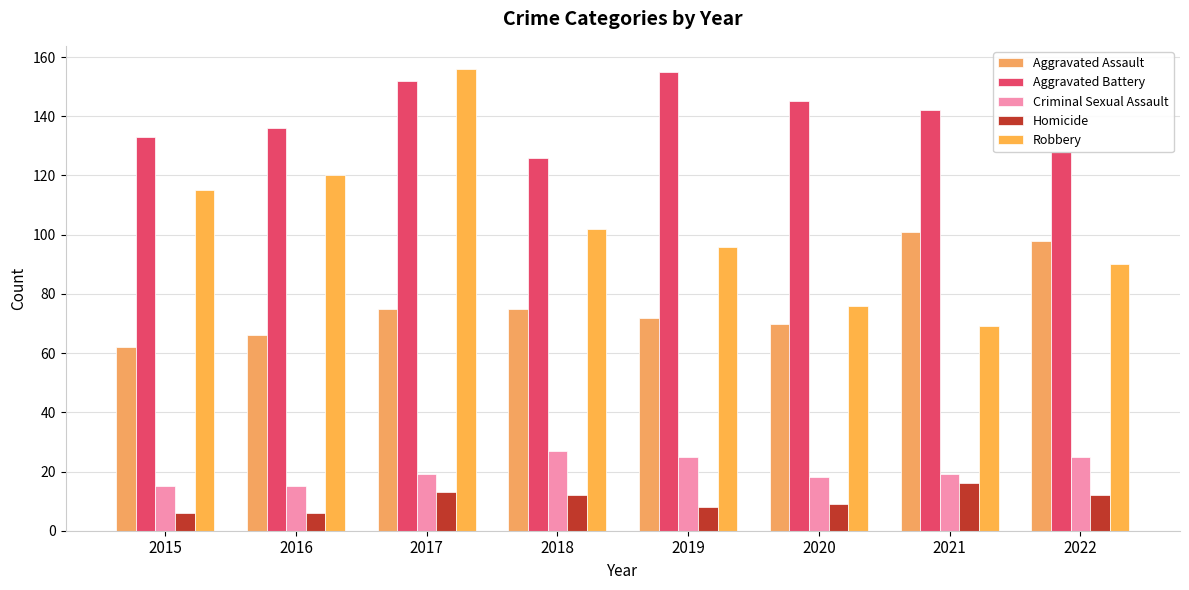

Reading left to right, list all the values displayed in this chart.

Aggravated Assault: 62	66	75	75	72	70	101	98
Aggravated Battery: 133	136	152	126	155	145	142	128
Criminal Sexual Assault: 15	15	19	27	25	18	19	25
Homicide: 6	6	13	12	8	9	16	12
Robbery: 115	120	156	102	96	76	69	90